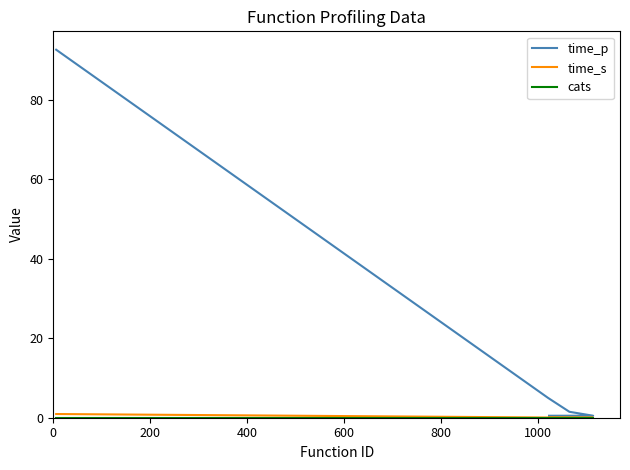

Rank the series at 200 from highest to lowest value.

time_p, time_s, cats